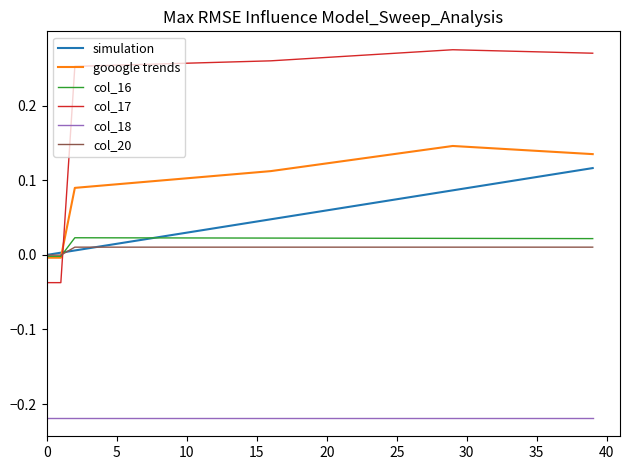

True or false: col_18 and gooogle trends cross at least once.

False